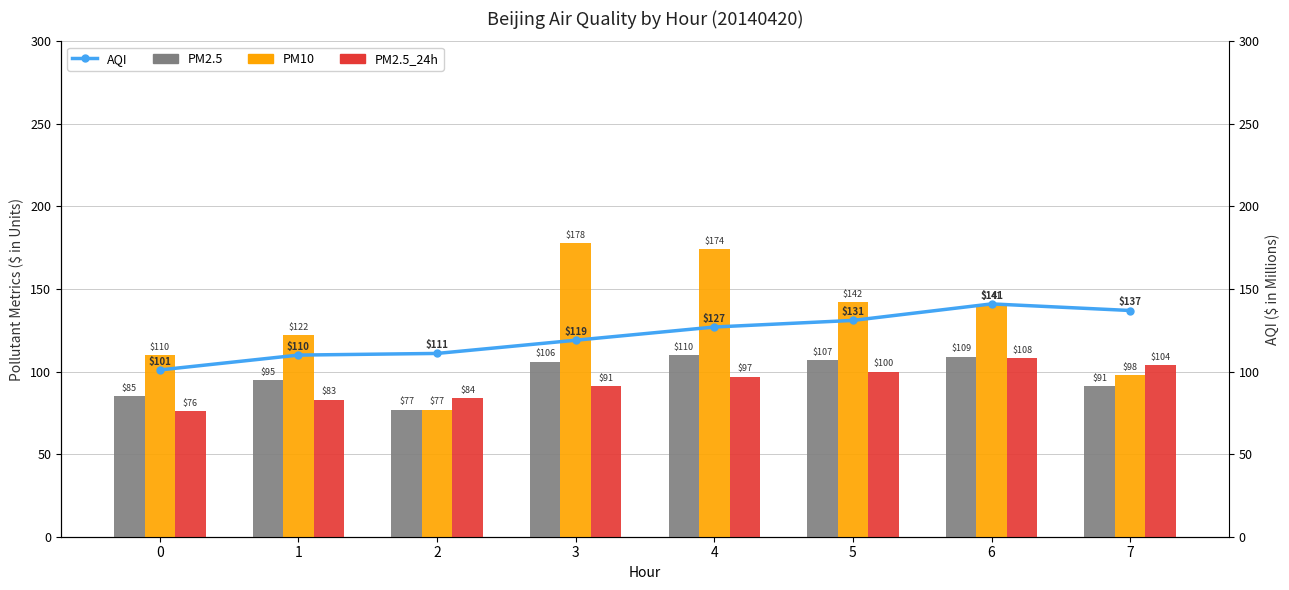

What are all the series names shown in the legend?

PM2.5, PM10, PM2.5_24h, AQI